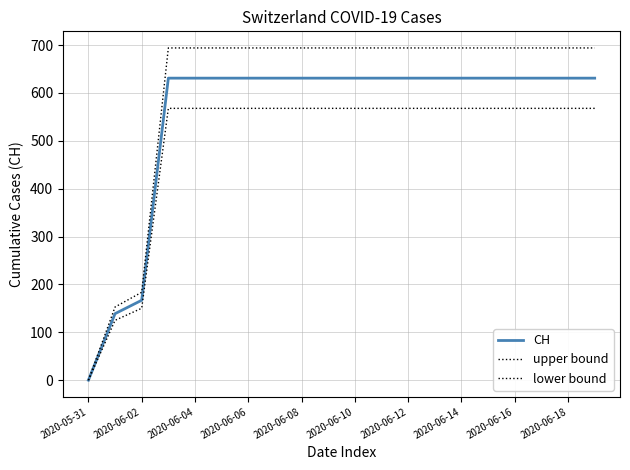

Does the chart have visible grid lines?

Yes